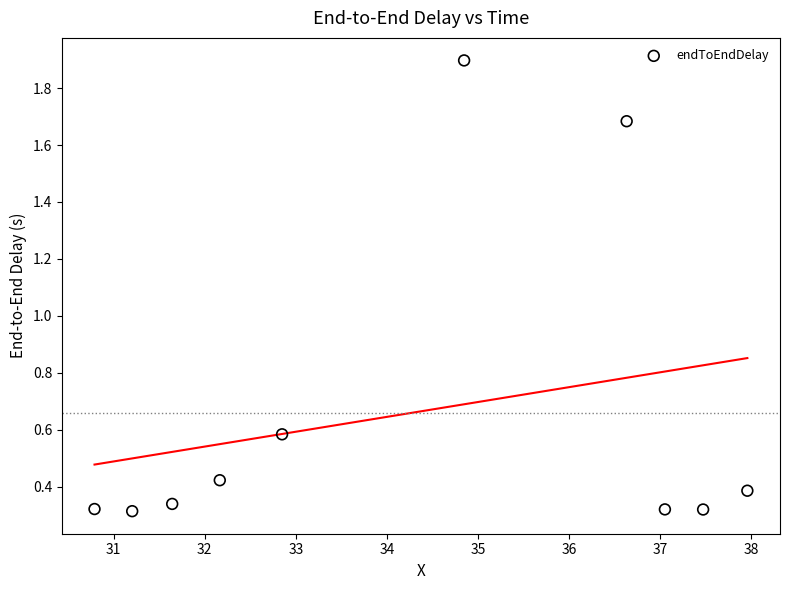

What is the average Y value?

0.7